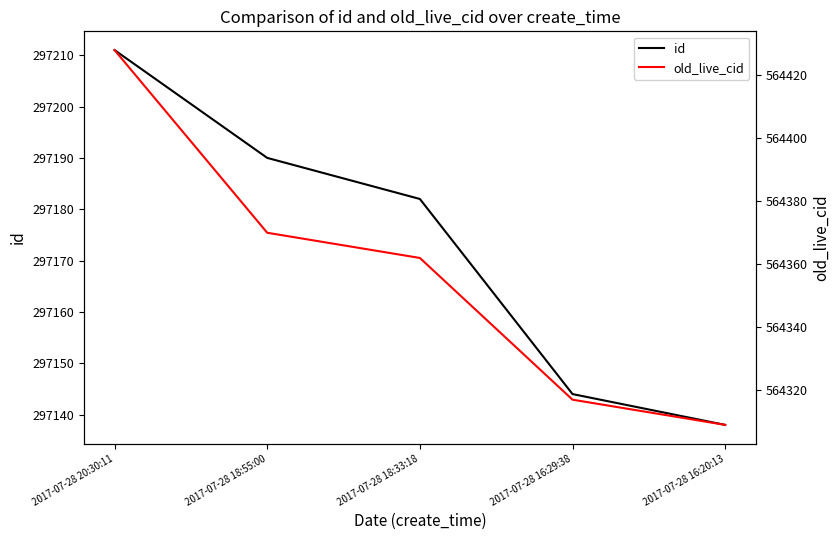

True or false: old_live_cid and id cross at least once.

False